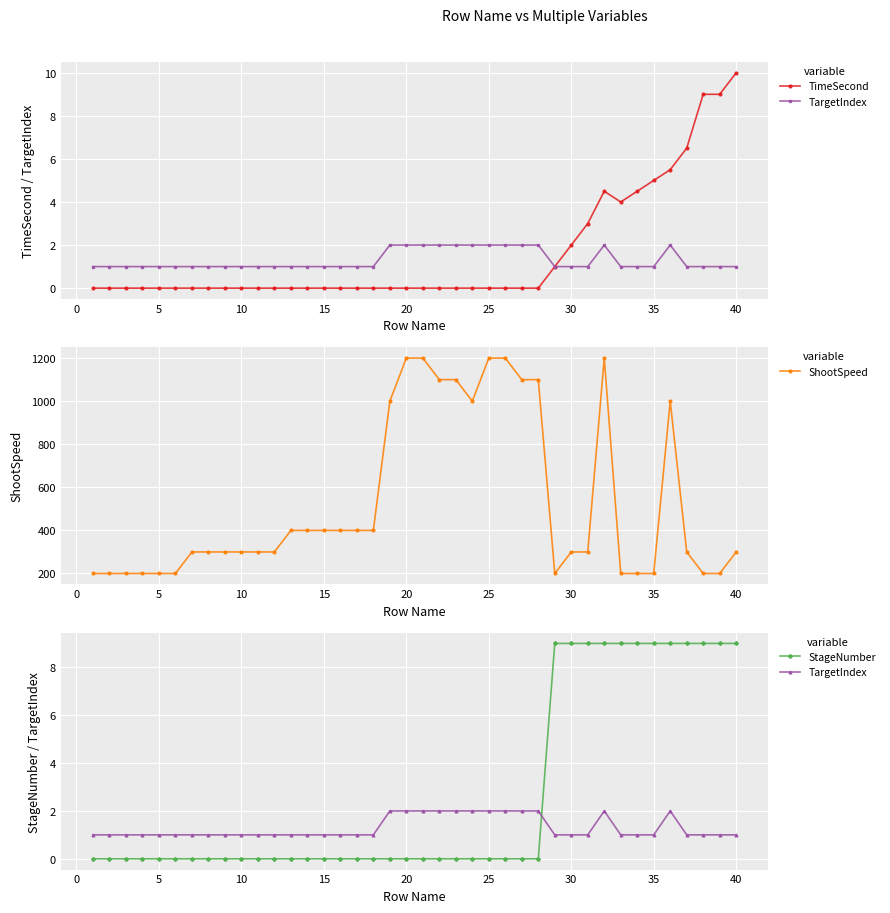

Which series has the widest spread of values?

ShootSpeed